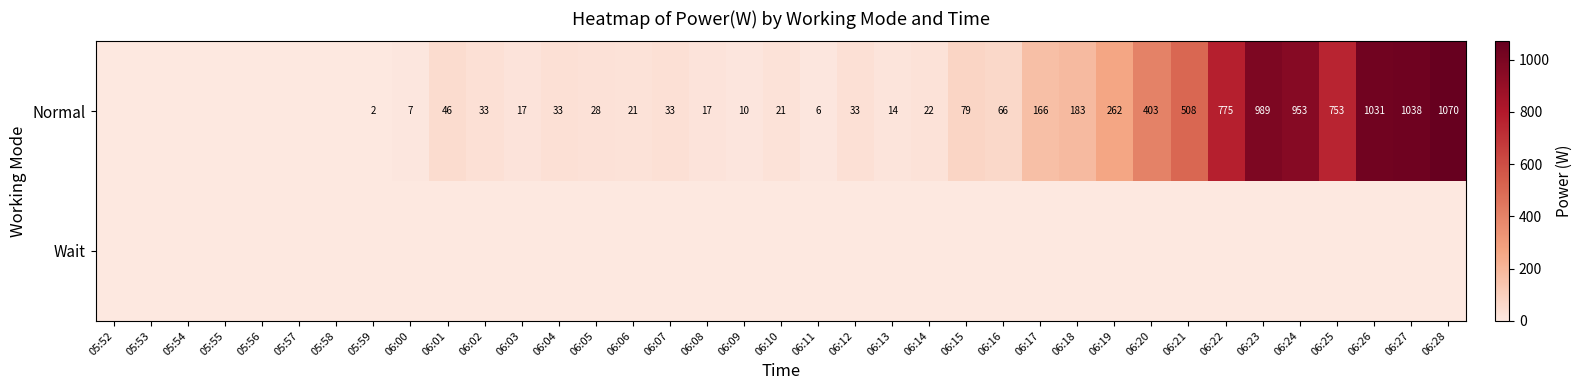

What is the difference between the Normal values at 06:20 and 06:12?

370